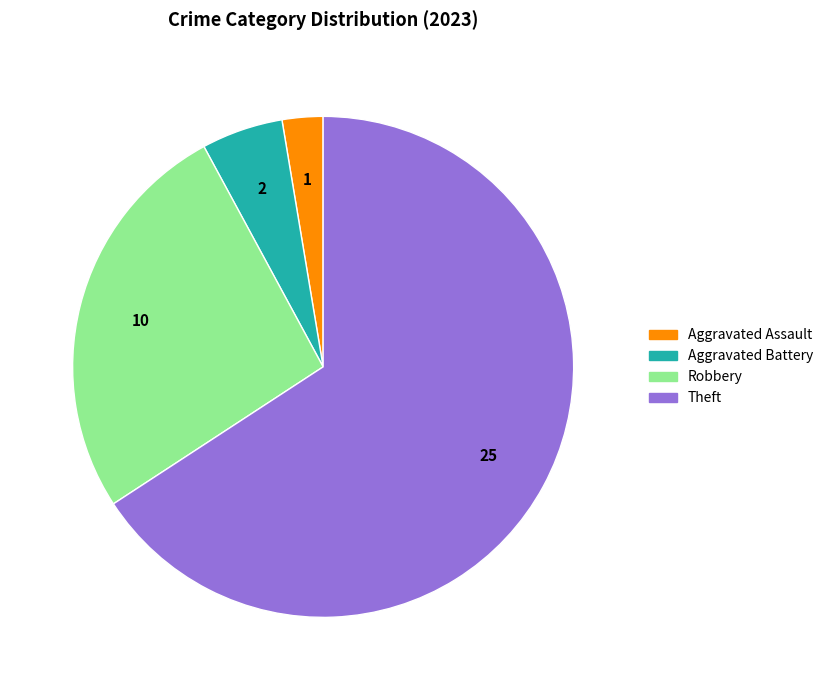

Combined, do Robbery and Theft account for over 50%?

Yes